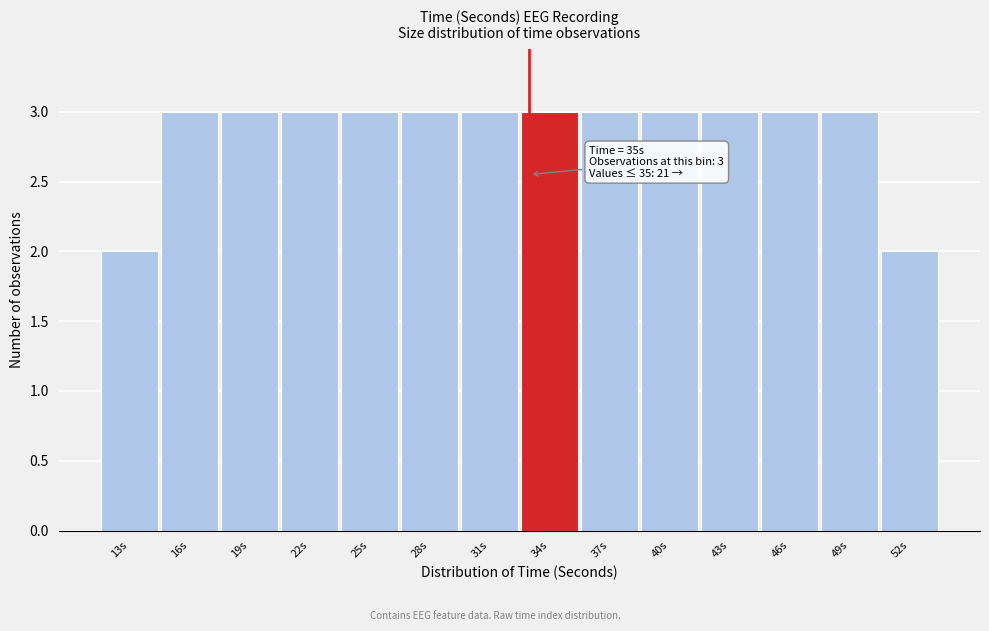

Reading left to right, list all the values displayed in this chart.

13s=2	16s=3	19s=3	22s=3	25s=3	28s=3	31s=3	34s=3	37s=3	40s=3	43s=3	46s=3	49s=3	52s=2